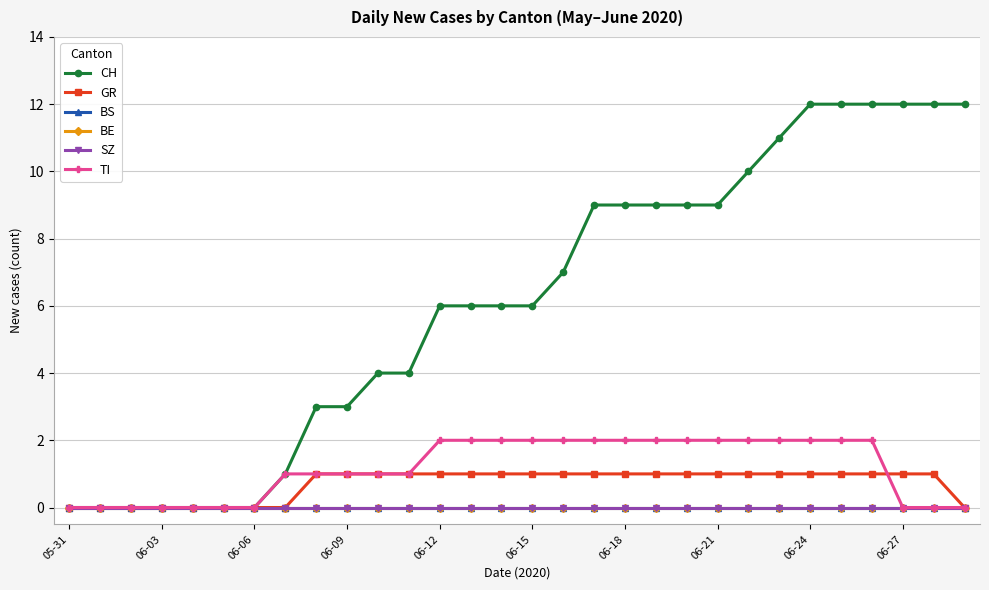

How many lines are shown in the chart?

6